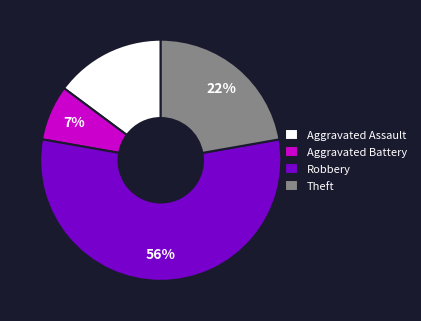

Count the number of slices in the pie.

4